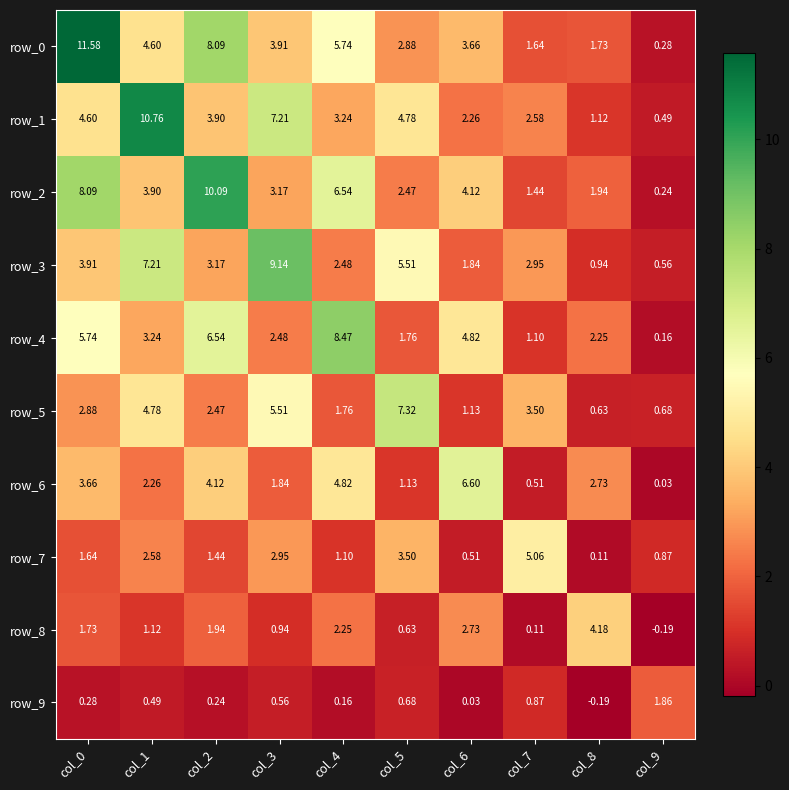

What is the minimum value for row_9?

-0.2